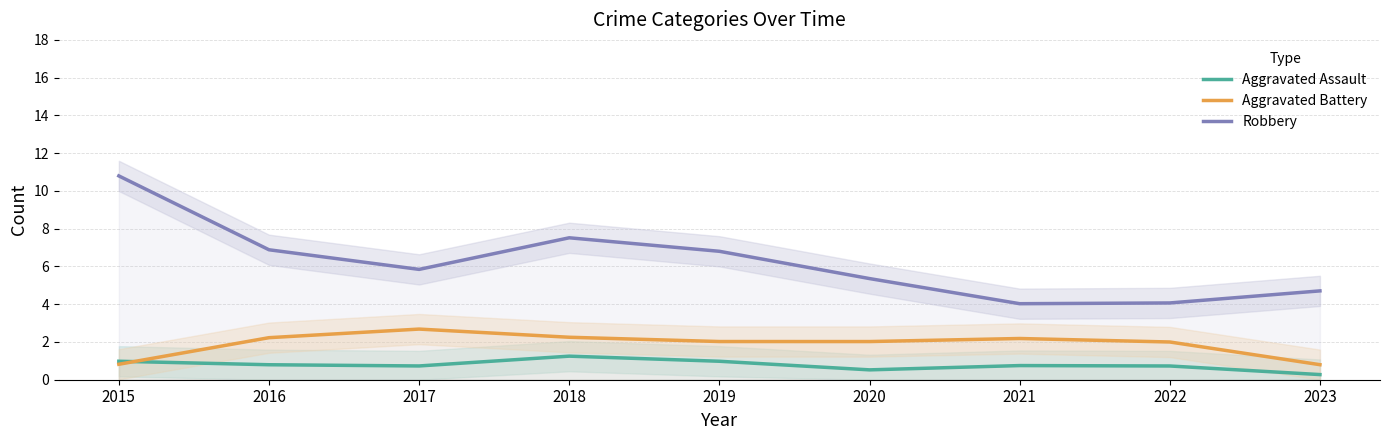

What is the value of the Aggravated Battery point at the 4th from the left?

2.2